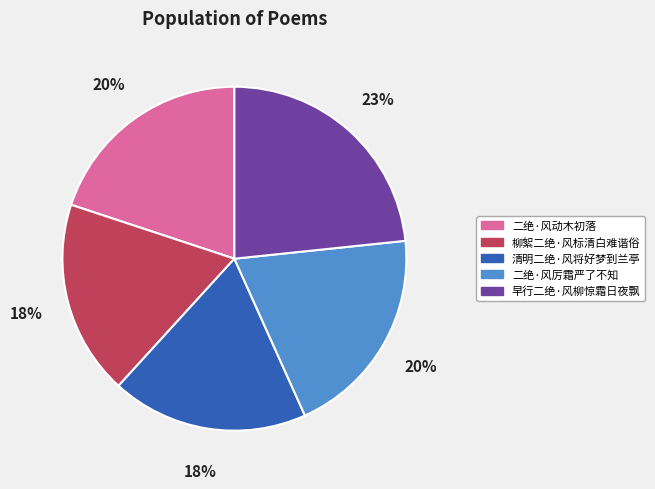

What percentage is the 二绝·风厉霜严了不知 slice, to the nearest percent?

20%